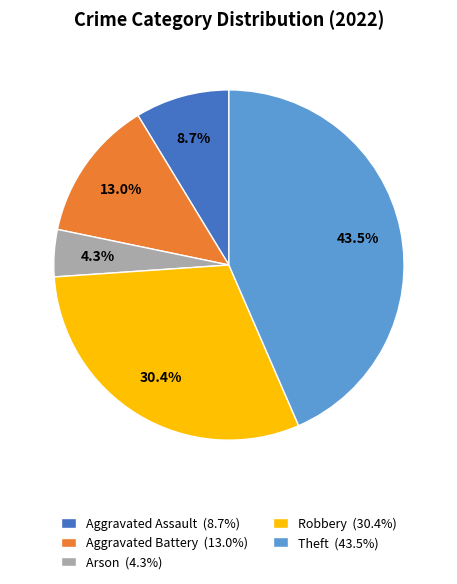

Which category has the biggest portion of the pie?

Theft